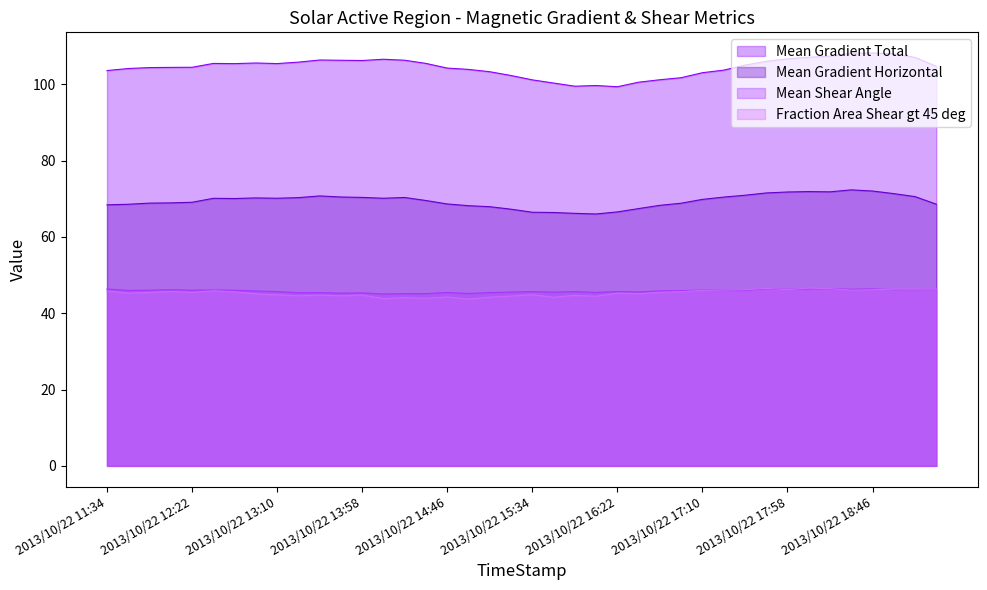

Reading left to right, transcribe all the data shown in this chart.

Mean Gradient Total: 2013/10/22 11:34=103.6	2013/10/22 11:46=104.2	2013/10/22 11:58=104.4	2013/10/22 12:10=104.5	2013/10/22 12:22=104.5	2013/10/22 12:34=105.5	2013/10/22 12:46=105.5	2013/10/22 12:58=105.6	2013/10/22 13:10=105.5	2013/10/22 13:22=105.8	2013/10/22 13:34=106.4	2013/10/22 13:46=106.3	2013/10/22 13:58=106.3	2013/10/22 14:10=106.6	2013/10/22 14:22=106.3	2013/10/22 14:34=105.5	2013/10/22 14:46=104.3	2013/10/22 14:58=103.9	2013/10/22 15:10=103.3	2013/10/22 15:22=102.3	2013/10/22 15:34=101.2	2013/10/22 15:46=100.4	2013/10/22 15:58=99.5	2013/10/22 16:10=99.7	2013/10/22 16:22=99.4	2013/10/22 16:34=100.6	2013/10/22 16:46=101.2	2013/10/22 16:58=101.8	2013/10/22 17:10=103.1	2013/10/22 17:22=103.7	2013/10/22 17:34=105.1	2013/10/22 17:46=106.0	2013/10/22 17:58=106.7	2013/10/22 18:10=107.1	2013/10/22 18:22=107.4	2013/10/22 18:34=108.2	2013/10/22 18:46=108.2	2013/10/22 18:58=108.0	2013/10/22 19:10=107.1	2013/10/22 19:22=104.8
Mean Gradient Horizontal: 2013/10/22 11:34=68.4	2013/10/22 11:46=68.6	2013/10/22 11:58=68.9	2013/10/22 12:10=68.9	2013/10/22 12:22=69.1	2013/10/22 12:34=70.1	2013/10/22 12:46=70.1	2013/10/22 12:58=70.2	2013/10/22 13:10=70.2	2013/10/22 13:22=70.3	2013/10/22 13:34=70.8	2013/10/22 13:46=70.5	2013/10/22 13:58=70.4	2013/10/22 14:10=70.2	2013/10/22 14:22=70.4	2013/10/22 14:34=69.6	2013/10/22 14:46=68.7	2013/10/22 14:58=68.2	2013/10/22 15:10=67.9	2013/10/22 15:22=67.3	2013/10/22 15:34=66.5	2013/10/22 15:46=66.4	2013/10/22 15:58=66.2	2013/10/22 16:10=66.0	2013/10/22 16:22=66.6	2013/10/22 16:34=67.4	2013/10/22 16:46=68.3	2013/10/22 16:58=68.9	2013/10/22 17:10=69.9	2013/10/22 17:22=70.5	2013/10/22 17:34=71.0	2013/10/22 17:46=71.5	2013/10/22 17:58=71.8	2013/10/22 18:10=71.9	2013/10/22 18:22=71.8	2013/10/22 18:34=72.4	2013/10/22 18:46=72.1	2013/10/22 18:58=71.4	2013/10/22 19:10=70.6	2013/10/22 19:22=68.6
Mean Shear Angle: 2013/10/22 11:34=46.4	2013/10/22 11:46=46.0	2013/10/22 11:58=46.1	2013/10/22 12:10=46.2	2013/10/22 12:22=46.1	2013/10/22 12:34=46.1	2013/10/22 12:46=46.0	2013/10/22 12:58=45.9	2013/10/22 13:10=45.7	2013/10/22 13:22=45.4	2013/10/22 13:34=45.4	2013/10/22 13:46=45.3	2013/10/22 13:58=45.4	2013/10/22 14:10=45.1	2013/10/22 14:22=45.1	2013/10/22 14:34=45.2	2013/10/22 14:46=45.5	2013/10/22 14:58=45.2	2013/10/22 15:10=45.4	2013/10/22 15:22=45.6	2013/10/22 15:34=45.7	2013/10/22 15:46=45.6	2013/10/22 15:58=45.7	2013/10/22 16:10=45.5	2013/10/22 16:22=45.7	2013/10/22 16:34=45.6	2013/10/22 16:46=45.9	2013/10/22 16:58=45.9	2013/10/22 17:10=46.1	2013/10/22 17:22=46.1	2013/10/22 17:34=46.0	2013/10/22 17:46=46.4	2013/10/22 17:58=46.3	2013/10/22 18:10=46.4	2013/10/22 18:22=46.4	2013/10/22 18:34=46.3	2013/10/22 18:46=46.4	2013/10/22 18:58=46.2	2013/10/22 19:10=46.2	2013/10/22 19:22=46.3
Fraction Area Shear gt 45 deg: 2013/10/22 11:34=45.9	2013/10/22 11:46=45.3	2013/10/22 11:58=45.5	2013/10/22 12:10=45.7	2013/10/22 12:22=45.5	2013/10/22 12:34=45.9	2013/10/22 12:46=45.6	2013/10/22 12:58=45.1	2013/10/22 13:10=44.8	2013/10/22 13:22=44.6	2013/10/22 13:34=44.8	2013/10/22 13:46=44.6	2013/10/22 13:58=44.8	2013/10/22 14:10=43.8	2013/10/22 14:22=44.1	2013/10/22 14:34=43.9	2013/10/22 14:46=44.3	2013/10/22 14:58=43.7	2013/10/22 15:10=44.2	2013/10/22 15:22=44.5	2013/10/22 15:34=44.9	2013/10/22 15:46=44.2	2013/10/22 15:58=44.7	2013/10/22 16:10=44.5	2013/10/22 16:22=45.3	2013/10/22 16:34=45.1	2013/10/22 16:46=45.5	2013/10/22 16:58=45.7	2013/10/22 17:10=46.0	2013/10/22 17:22=46.1	2013/10/22 17:34=46.2	2013/10/22 17:46=46.5	2013/10/22 17:58=46.2	2013/10/22 18:10=46.6	2013/10/22 18:22=46.5	2013/10/22 18:34=46.1	2013/10/22 18:46=46.2	2013/10/22 18:58=46.3	2013/10/22 19:10=46.3	2013/10/22 19:22=46.3